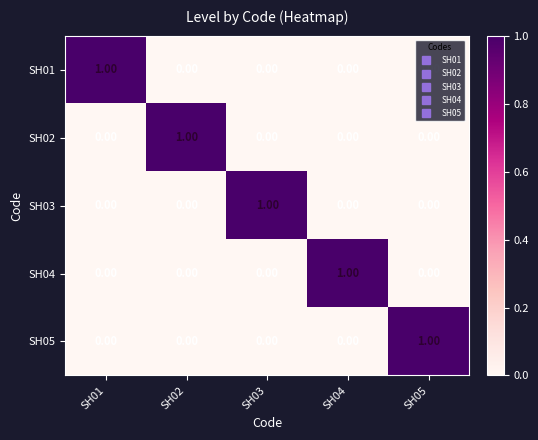

At how many categories does at least one series exceed 0?

5